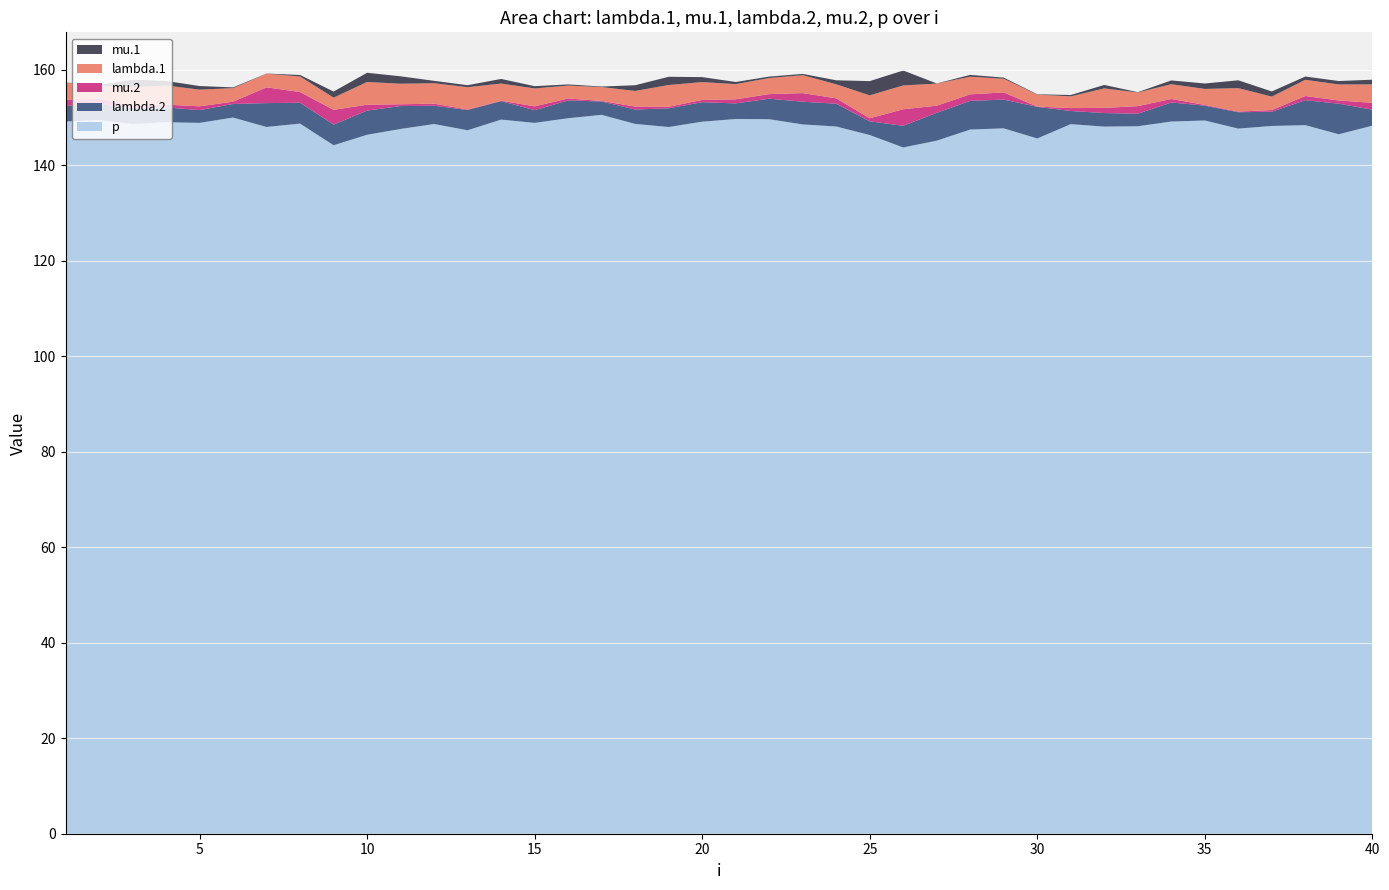

Reading right to left, extract all data points from this chart.

lambda.1: 40=3.9	39=3.4	38=3.4	37=2.8	36=4.9	35=3.3	34=3.1	33=2.9	32=4.1	31=2.5	30=2.5	29=2.9	28=3.7	27=4.6	26=5.0	25=4.8	24=2.9	23=3.8	22=3.4	21=3.2	20=3.7	19=4.5	18=3.3	17=2.9	16=2.7	15=3.7	14=3.6	13=4.7	12=4.3	11=4.3	10=4.8	9=2.6	8=3.2	7=2.9	6=2.8	5=3.5	4=4.0	3=3.8	2=2.7	1=3.6
mu.1: 40=1.0	39=0.7	38=0.7	37=1.1	36=1.6	35=1.1	34=0.8	33=0.1	32=0.7	31=0.3	30=0.1	29=0.2	28=0.4	27=0.0	26=3.1	25=3.0	24=0.8	23=0.3	22=0.3	21=0.5	20=1.0	19=1.7	18=1.2	17=0.1	16=0.2	15=0.5	14=1.0	13=0.4	12=0.5	11=1.5	10=1.9	9=1.3	8=0.3	7=0.0	6=0.2	5=0.8	4=1.0	3=1.6	2=0.1	1=0.0
lambda.2: 40=3.3	39=6.4	38=5.2	37=3.0	36=3.4	35=3.1	34=4.0	33=2.6	32=2.8	31=2.8	30=6.6	29=6.0	28=6.0	27=5.8	26=4.5	25=2.9	24=4.8	23=4.8	22=4.3	21=3.3	20=4.1	19=3.9	18=3.0	17=2.8	16=3.7	15=2.7	14=3.9	13=4.2	12=3.8	11=4.8	10=5.1	9=4.3	8=4.4	7=5.0	6=2.8	5=2.7	4=3.1	3=3.4	2=3.3	1=3.2
mu.2: 40=1.4	39=0.7	38=0.9	37=0.3	36=0.1	35=0.2	34=0.7	33=1.6	32=1.1	31=0.6	30=0.0	29=1.5	28=1.4	27=1.5	26=3.5	25=0.6	24=1.1	23=1.8	22=1.0	21=0.8	20=0.5	19=0.3	18=0.6	17=0.1	16=0.4	15=0.8	14=0.1	13=0.1	12=0.4	11=0.4	10=1.2	9=3.1	8=2.2	7=3.3	6=0.5	5=0.8	4=0.6	3=0.5	2=1.1	1=1.3
p: 40=148.2	39=146.4	38=148.4	37=148.2	36=147.6	35=149.3	34=149.1	33=148.1	32=148.1	31=148.6	30=145.6	29=147.7	28=147.4	27=145.1	26=143.7	25=146.3	24=148.1	23=148.5	22=149.6	21=149.6	20=149.1	19=148.0	18=148.6	17=150.5	16=149.8	15=148.8	14=149.5	13=147.3	12=148.6	11=147.6	10=146.3	9=144.1	8=148.7	7=148.0	6=149.9	5=148.8	4=149.0	3=148.6	2=149.4	1=149.1